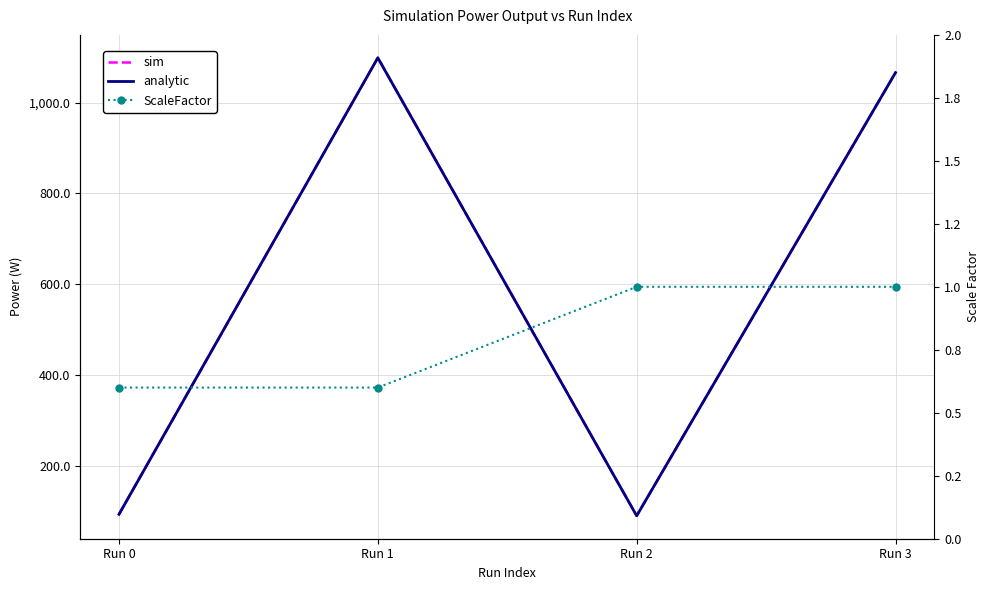

Reading left to right, list all the values displayed in this chart.

sim: Run 0=93.0	Run 1=1098.7	Run 2=89.7	Run 3=1066.1
analytic: Run 0=93.0	Run 1=1098.7	Run 2=89.7	Run 3=1066.1
ScaleFactor: Run 0=0.6	Run 1=0.6	Run 2=1.0	Run 3=1.0